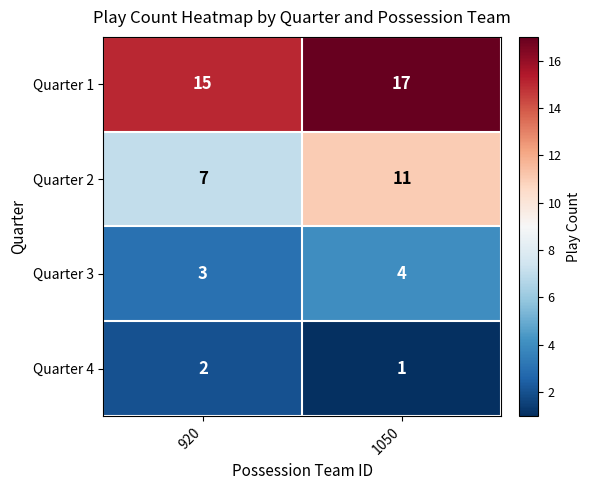

What is the maximum value shown in the chart?

17